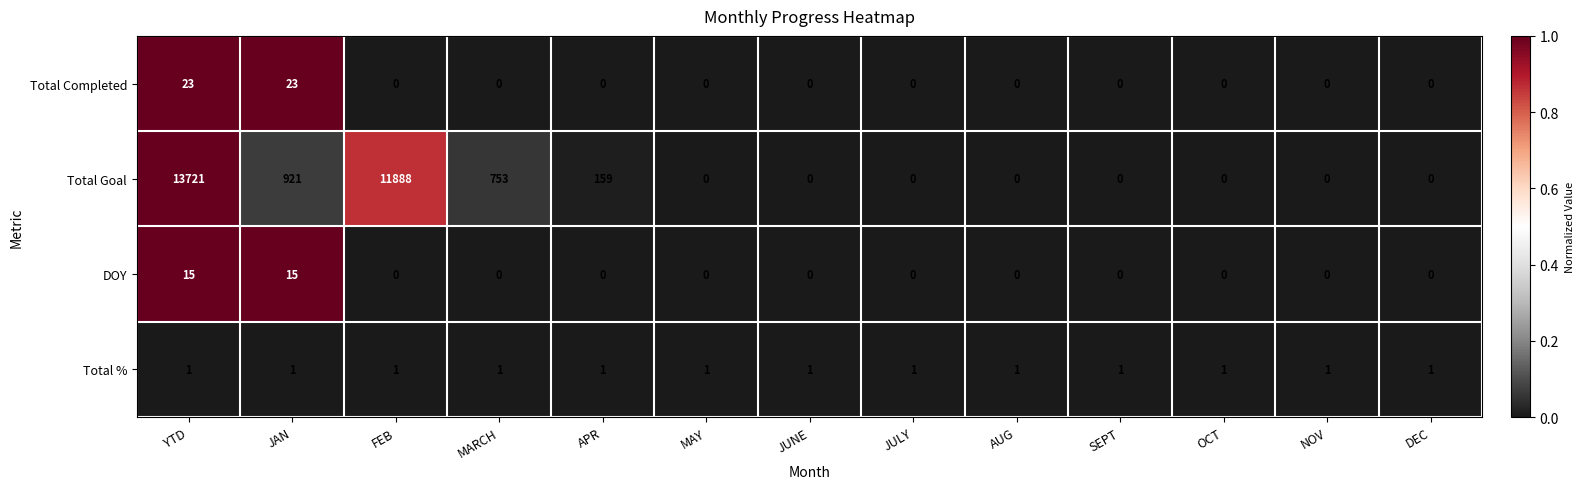

Is the value of Total Completed at SEPT greater than the value of Total % at SEPT?

No